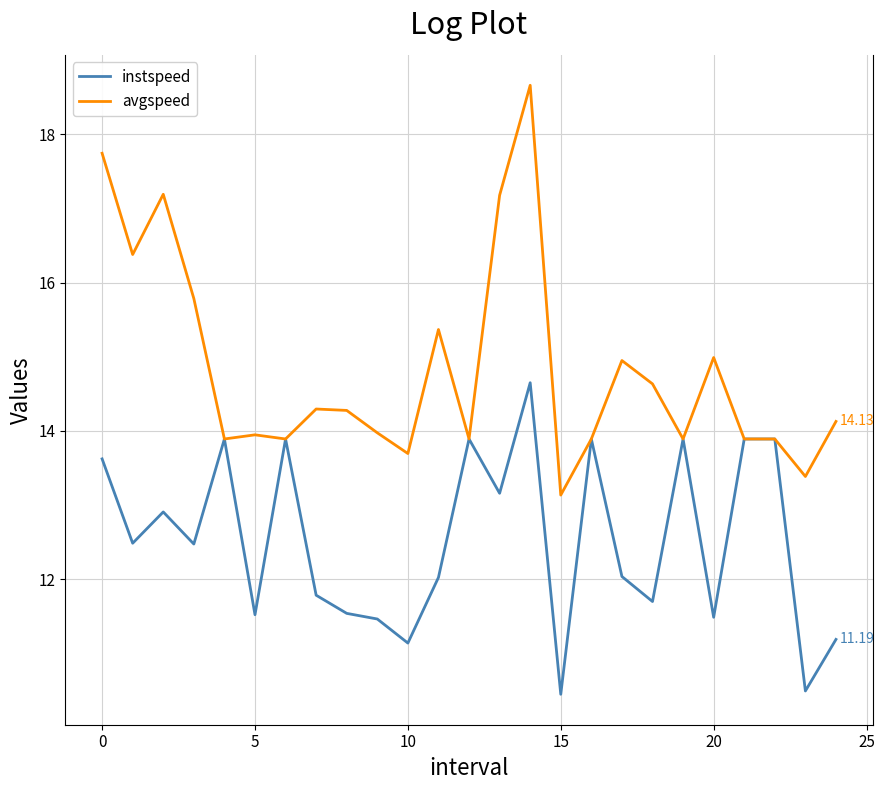

List the series in order of their peak value, highest first.

avgspeed, instspeed